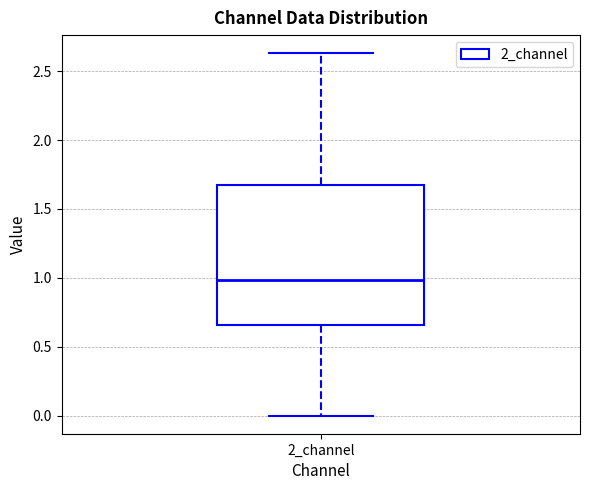

Where is the upper edge of the box for 2_channel on the y-axis? The values are not printed on the chart, so give them approximately, as read against the axis.

1.70